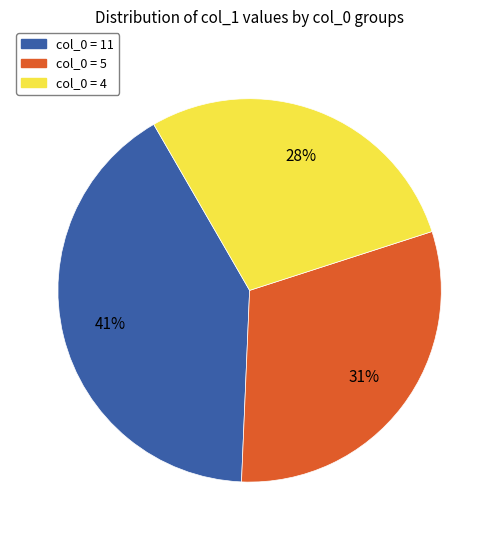

Is there any slice that represents more than half of the pie?

No